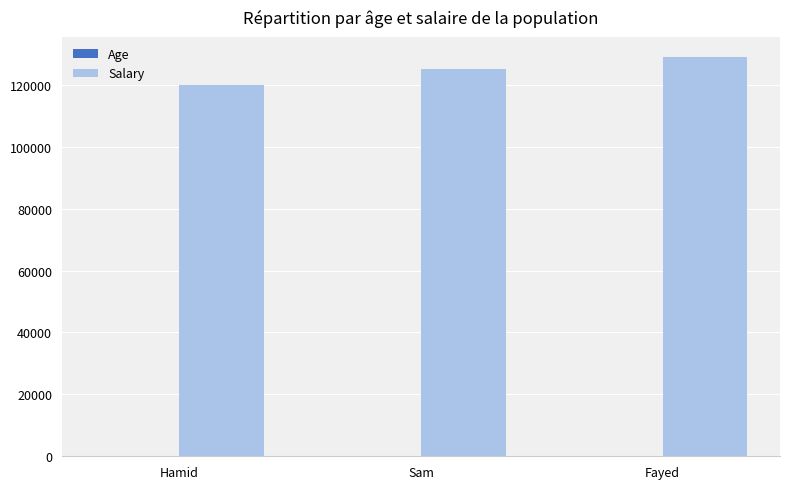

Read the Salary value at Fayed.

129000